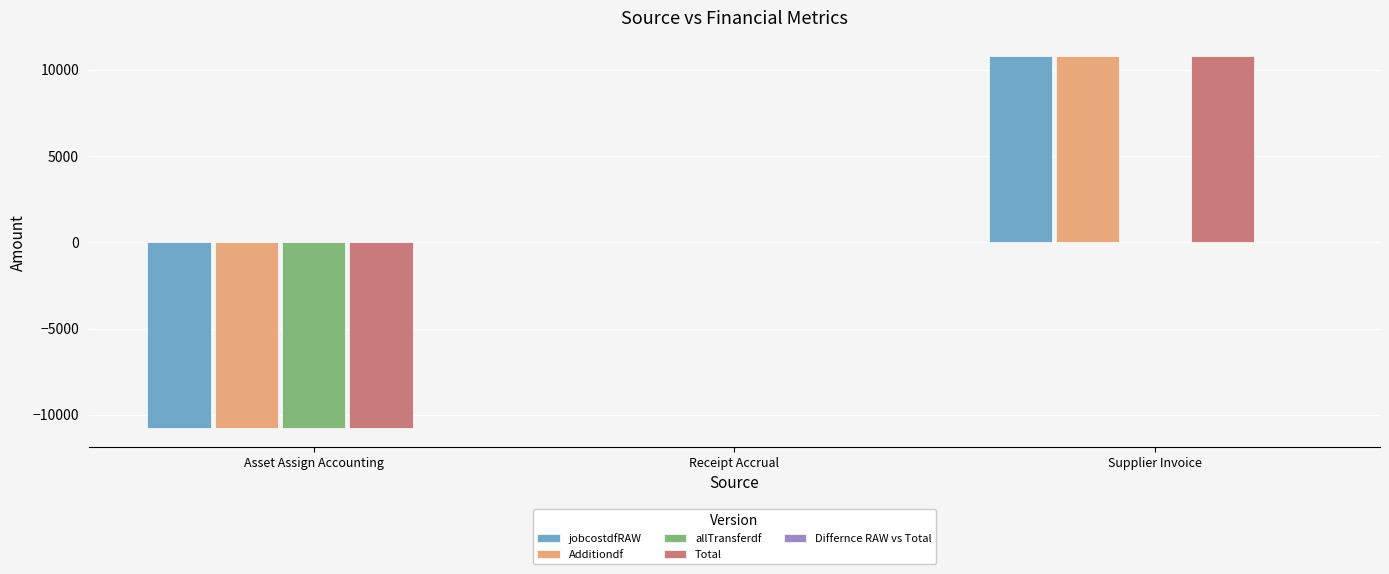

Are the bars horizontal?

No